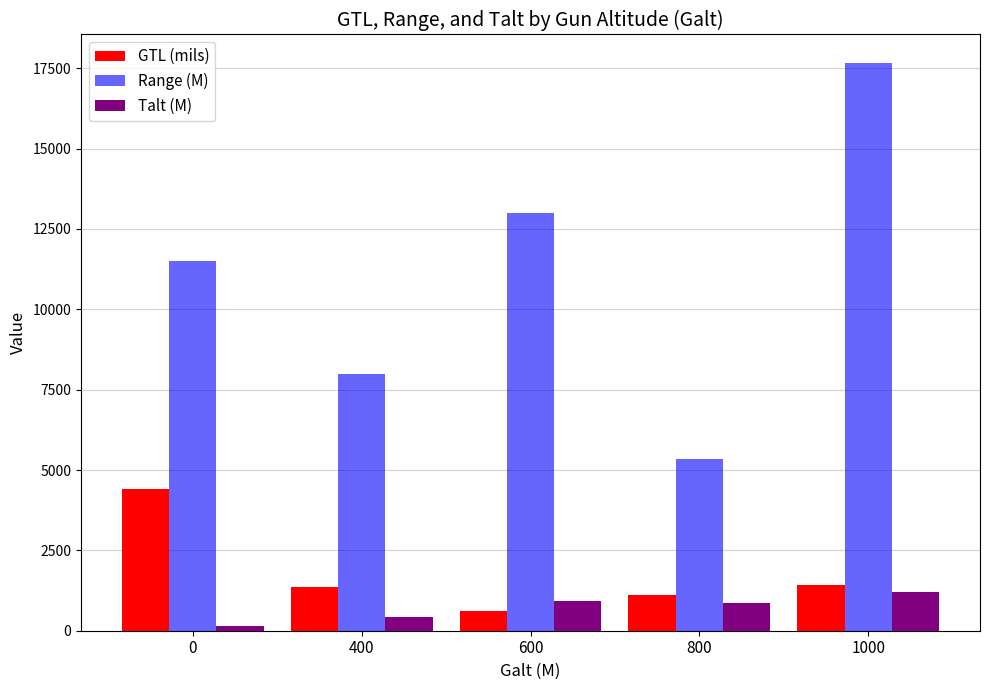

What is the sum of all GTL (mils) values?

8925.0